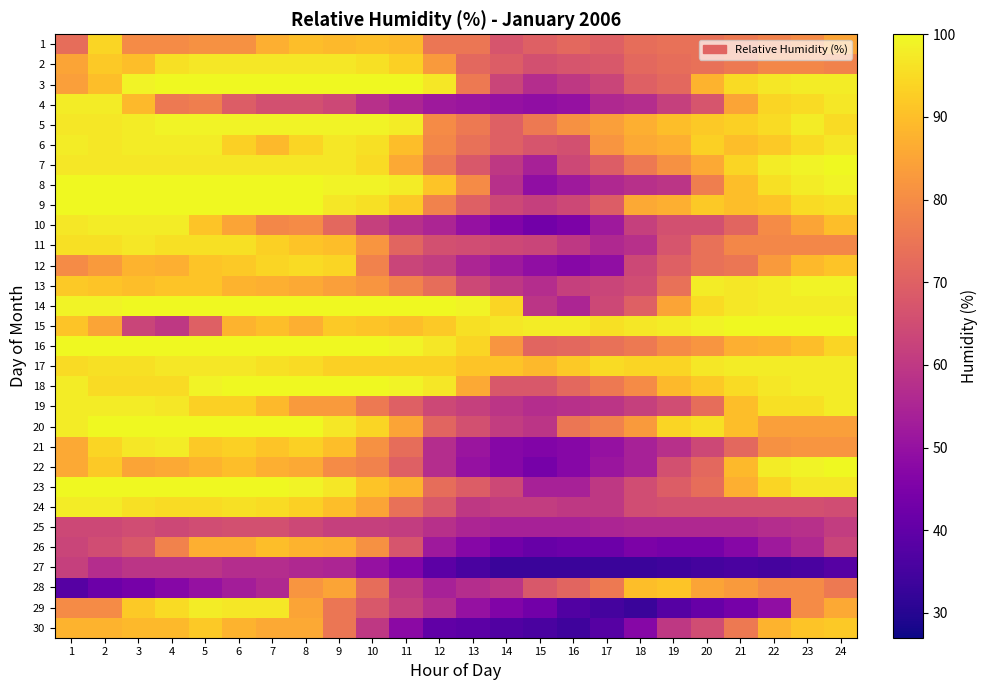

At which category does the chart reach its peak across all series?

4